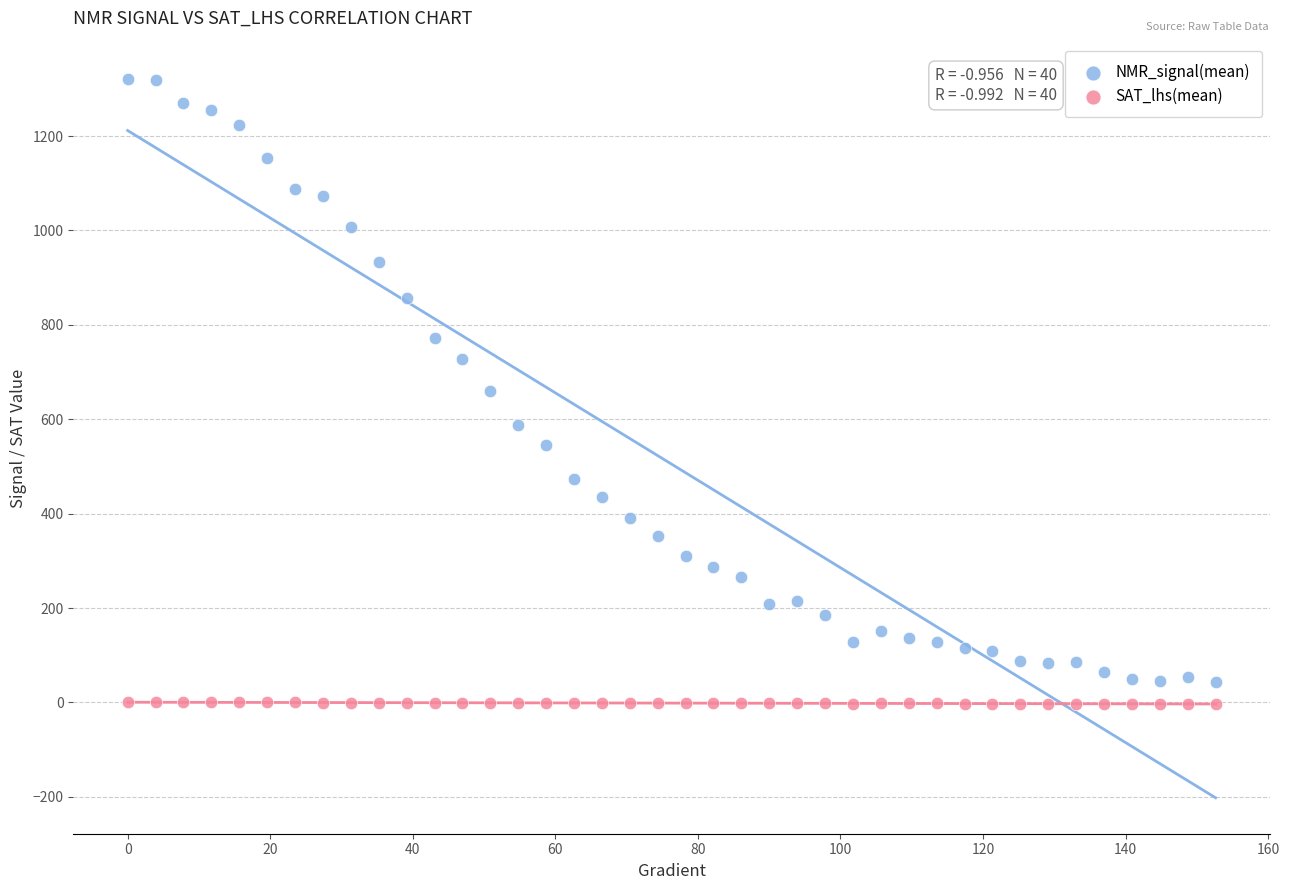

Which series reaches the maximum Y coordinate?

NMR_signal(mean)